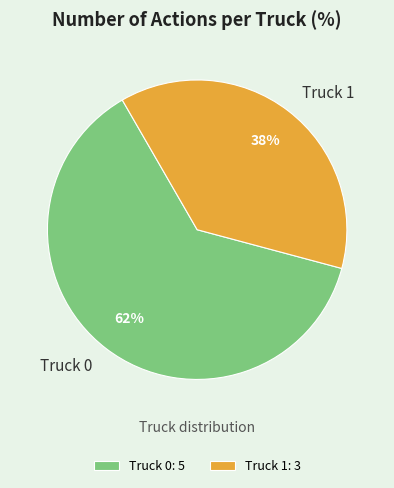

How many slices are in this pie chart?

2